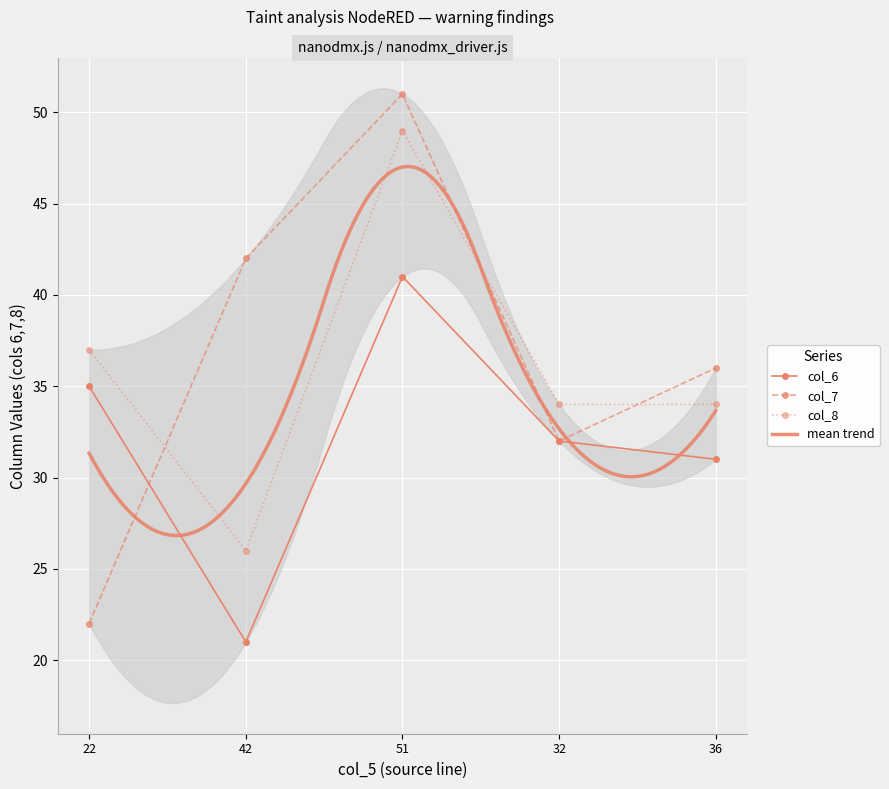

Is the value of col_7 at 22 greater than the value of col_6 at 36?

No